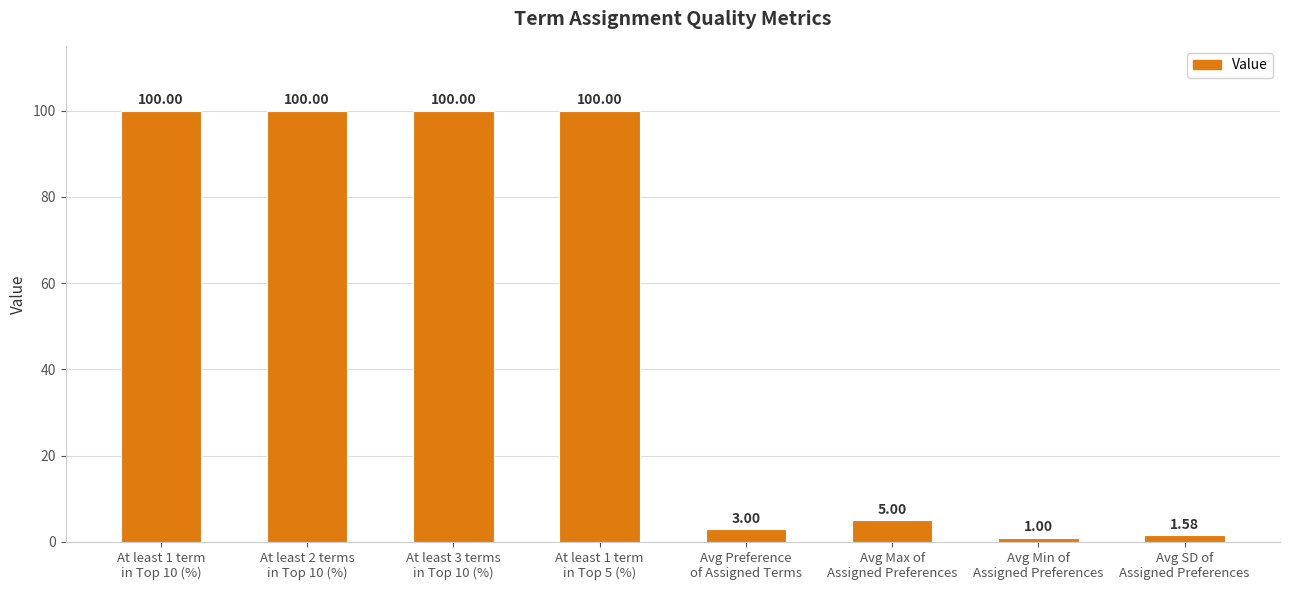

What is the average value?

51.3